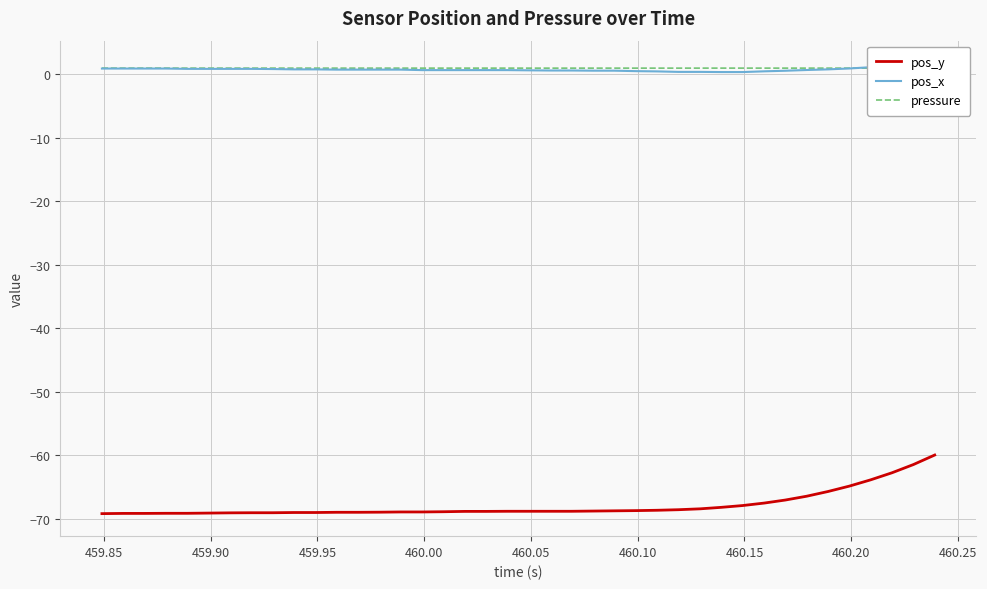

List the series in order of their peak value, highest first.

pos_x, pressure, pos_y